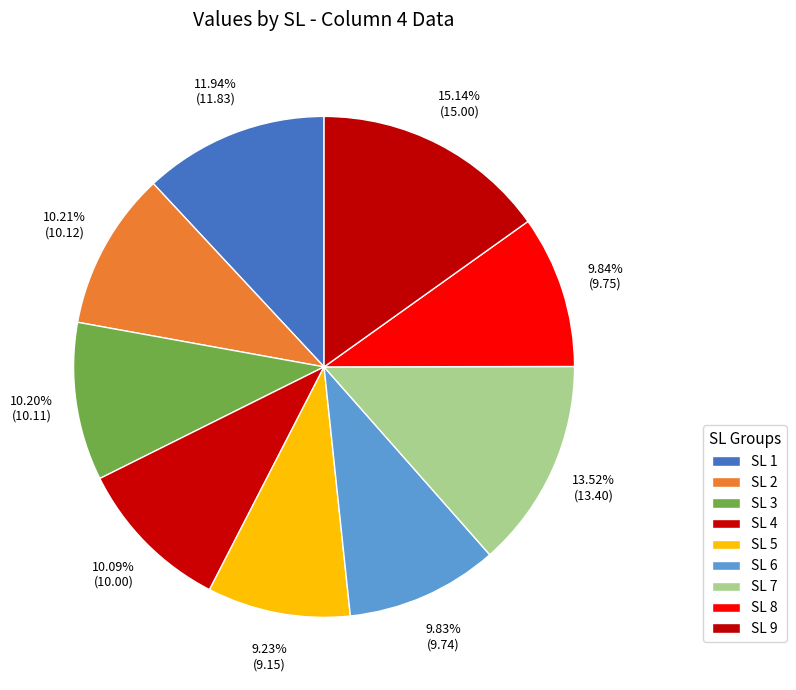

To the nearest percent, what is the combined percentage of SL 2 and SL 7?

24%